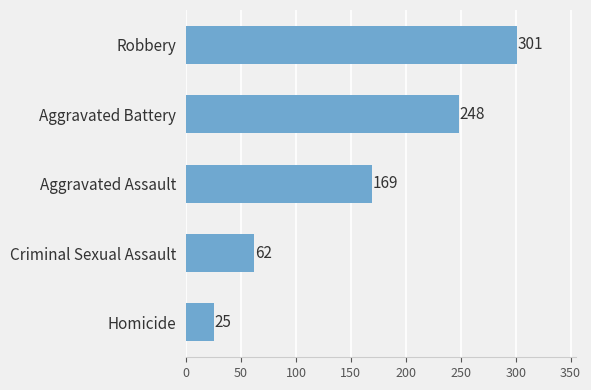

What is the approximate value at Robbery, to the nearest 50?

300